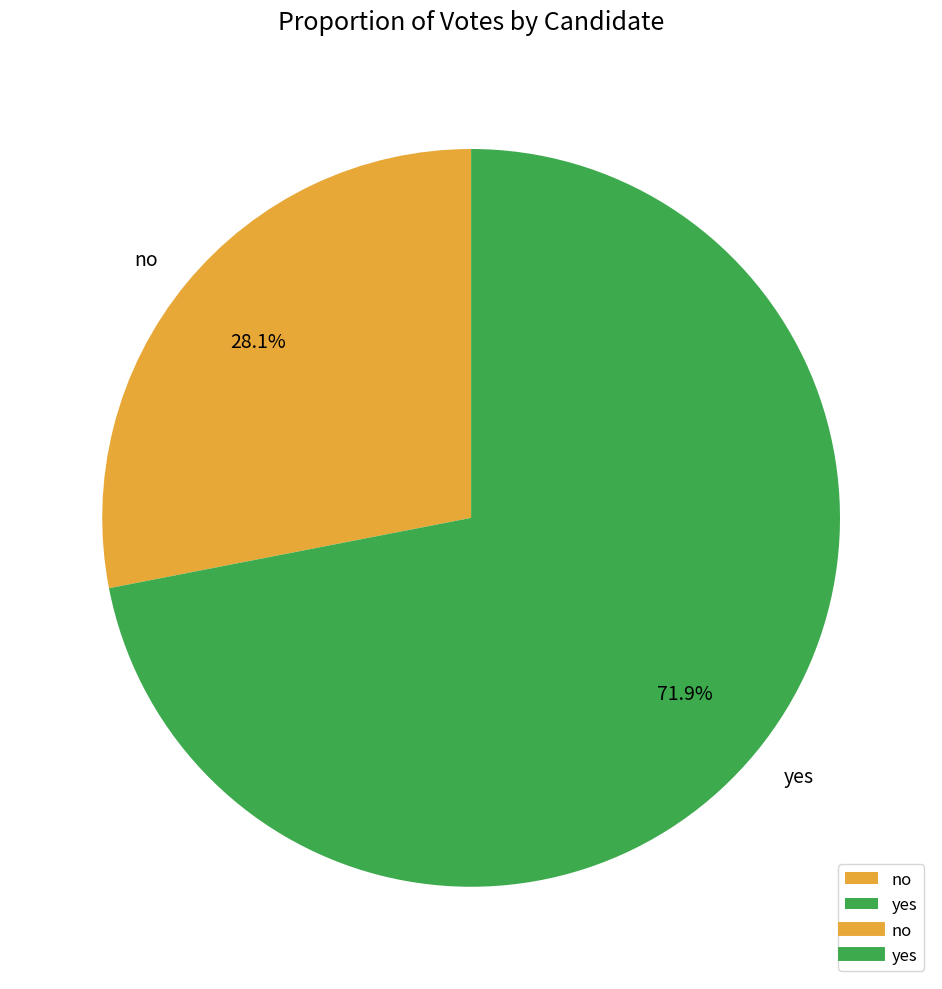

Is it true that no is 28% of the pie?

True